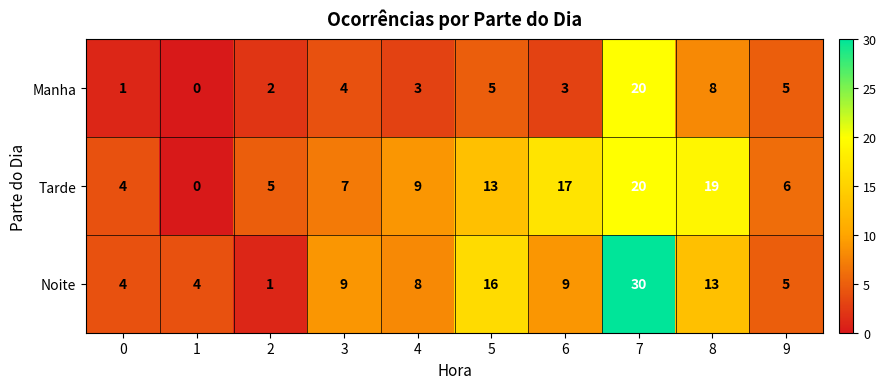

What is the sum of the Tarde values at 9 and 4?

15